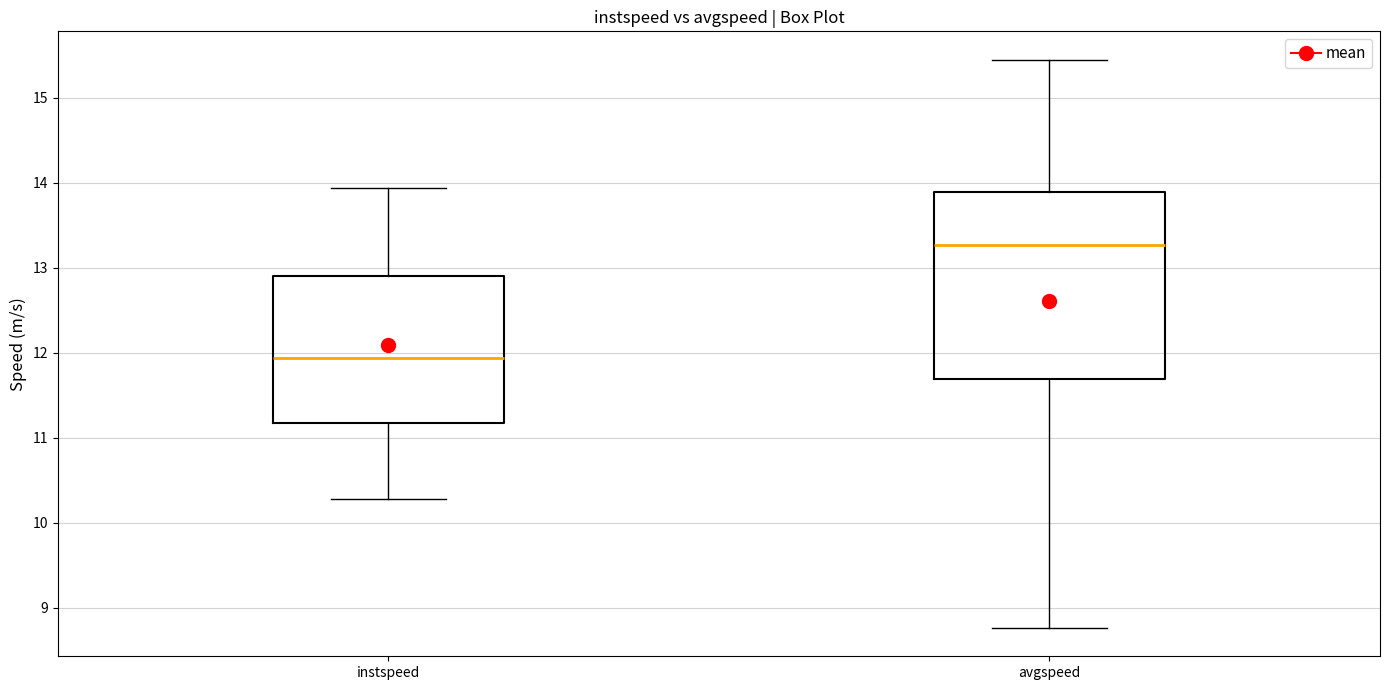

Which box has the lowest median line?

instspeed